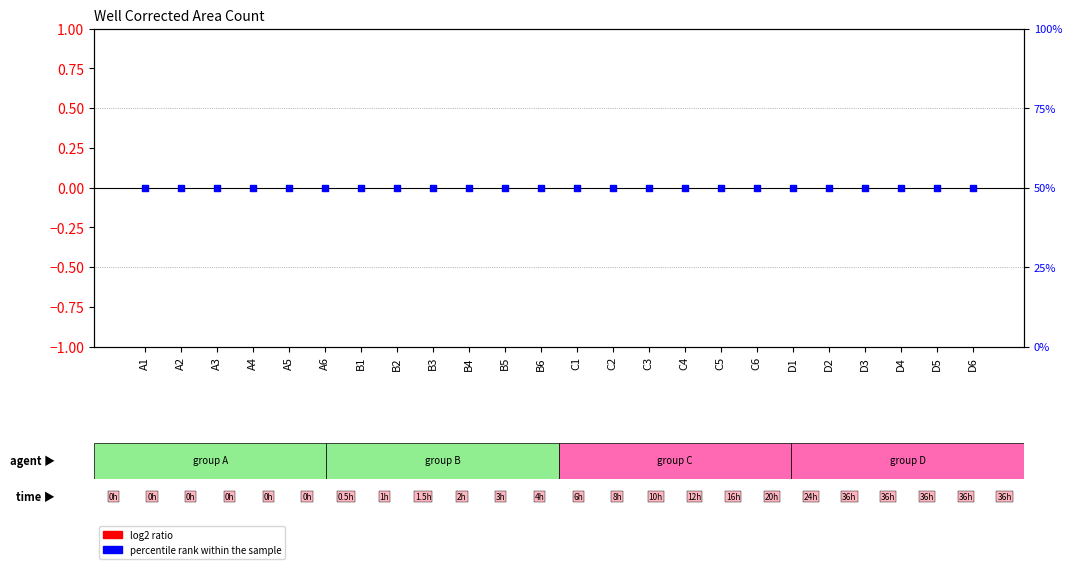

What are all the series names shown in the legend?

log2 ratio, percentile rank within the sample